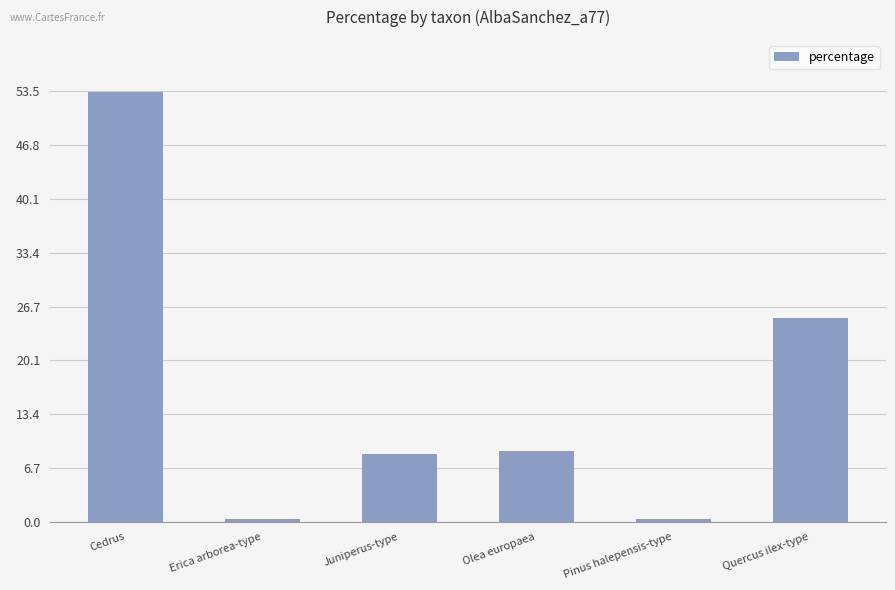

Count the number of values greater than 8.

4